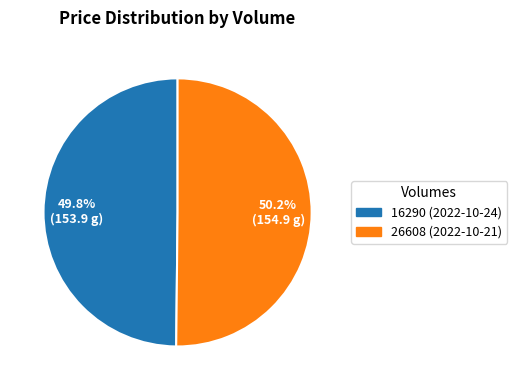

How many slices are in this pie chart?

2